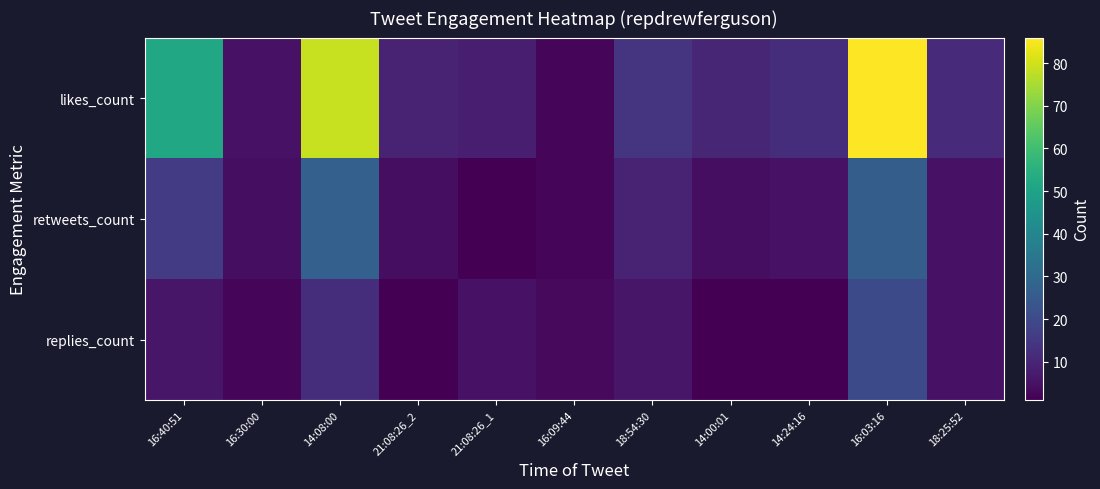

Which has a higher value, 21:08:26_2 or 14:08:00?

14:08:00